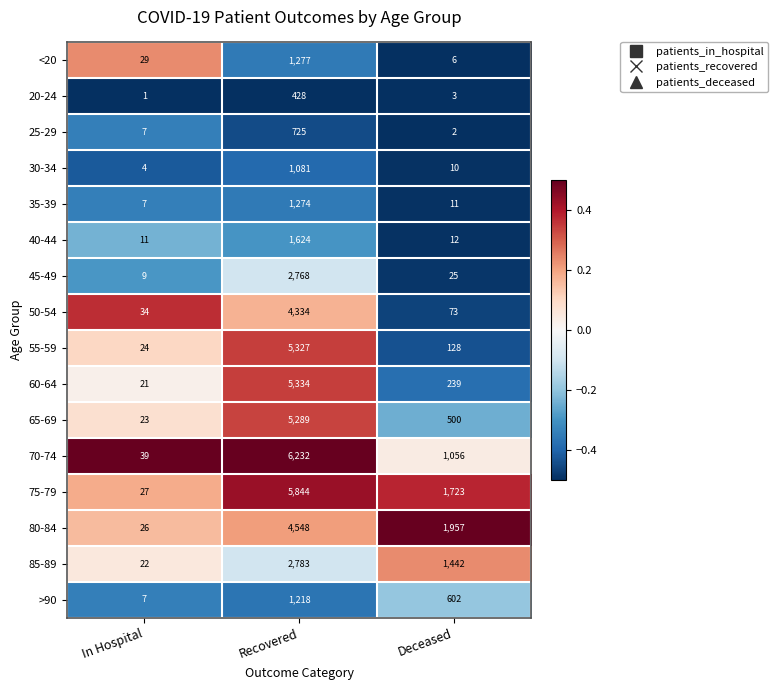

What is the difference between the 85-89 values at Deceased and Recovered?

1341